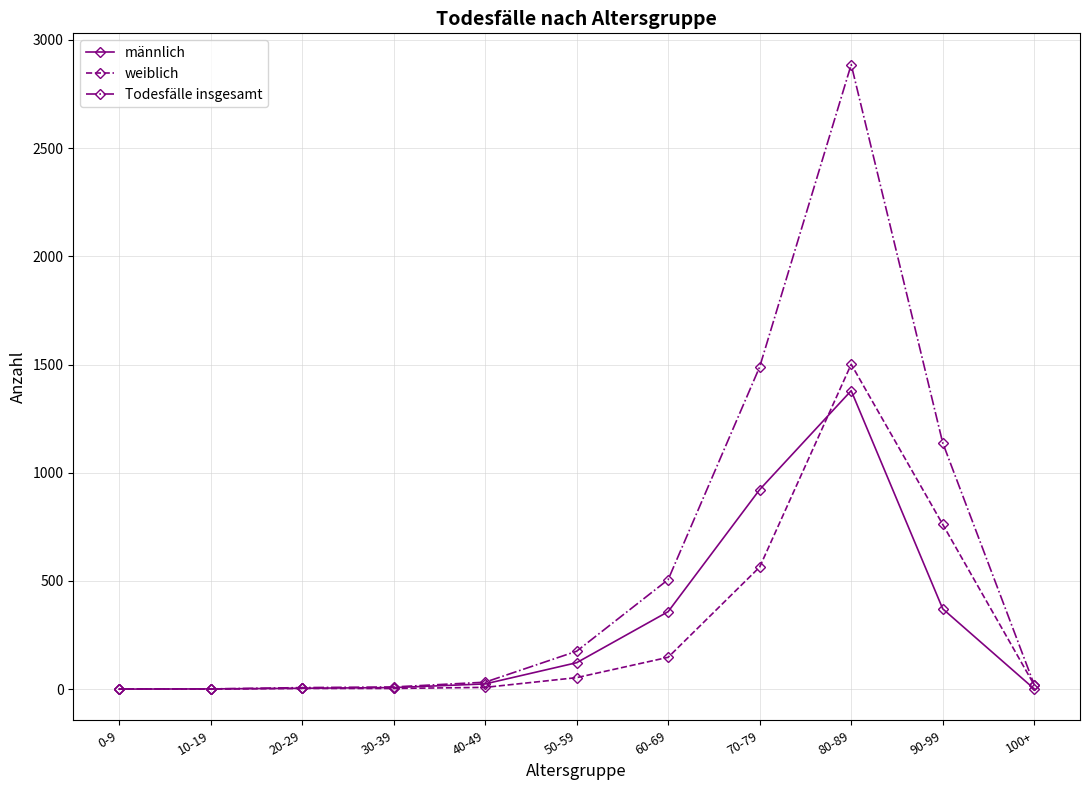

Does the chart have visible grid lines?

Yes